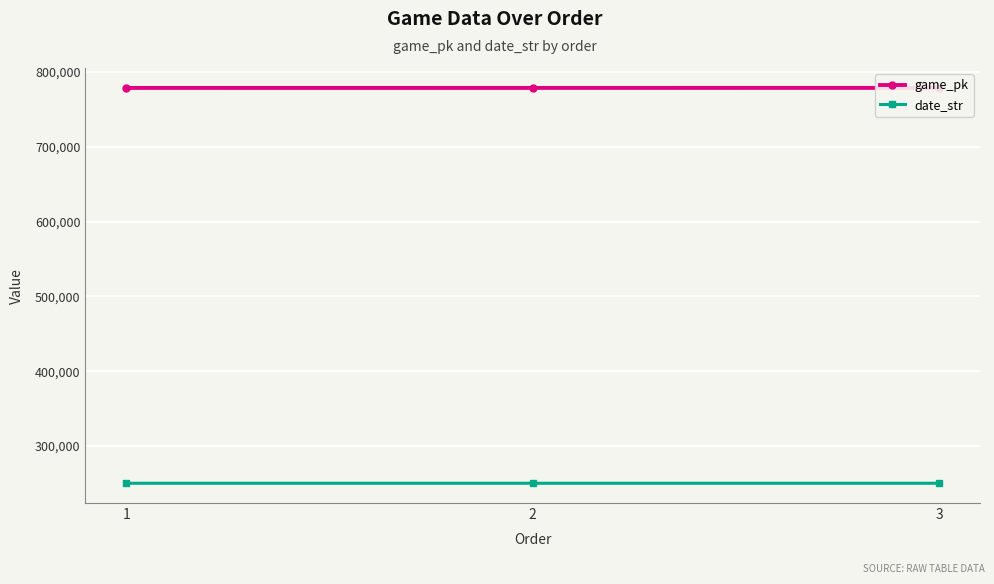

Rank the series at 1 from lowest to highest value.

date_str, game_pk